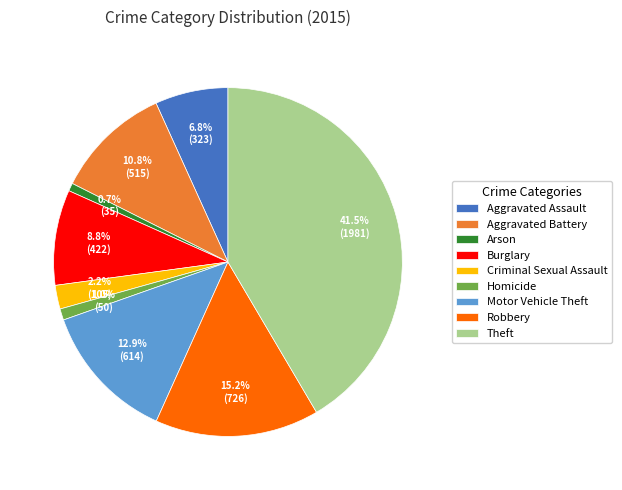

Count the number of slices in the pie.

9